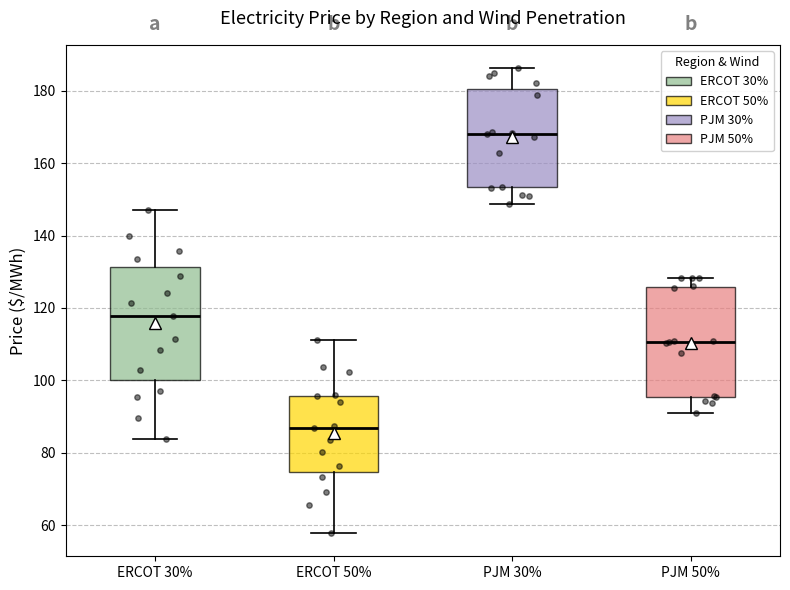

Which box's median line is the lowest?

ERCOT 50%